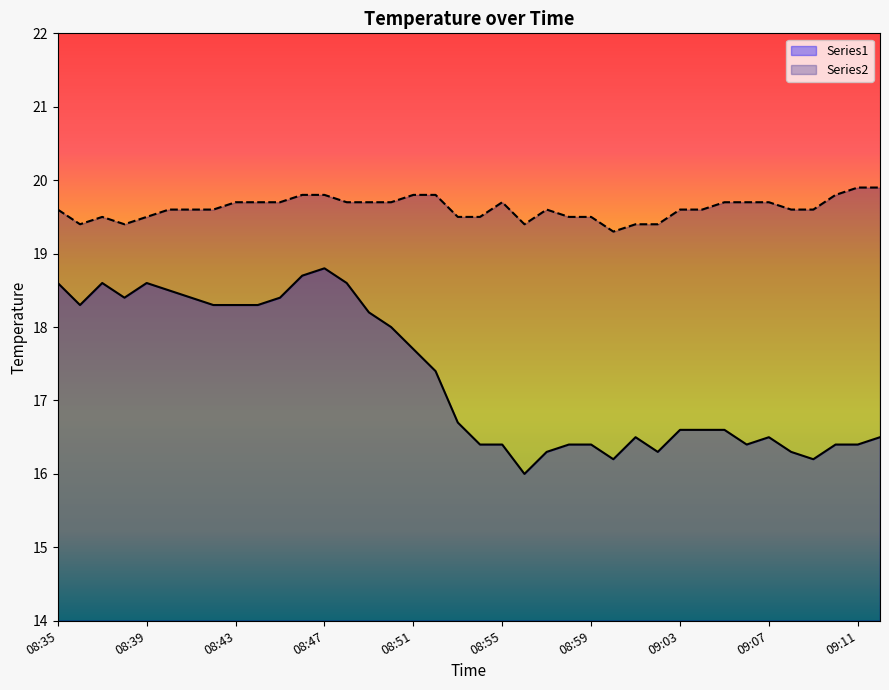

How many series are shown in this chart?

2